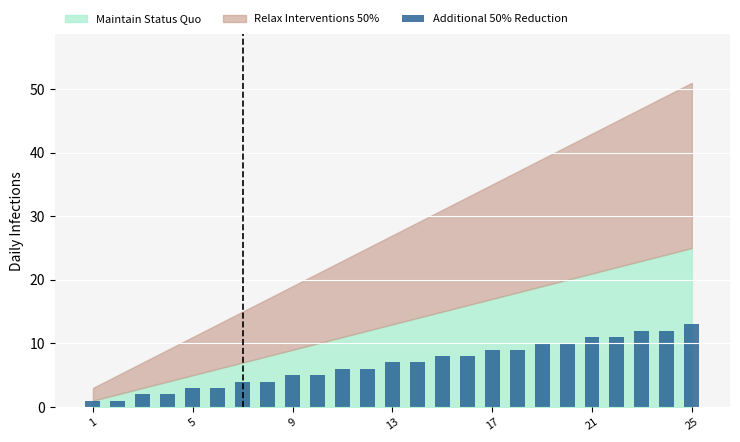

What is the difference between the second highest and minimum values?

11